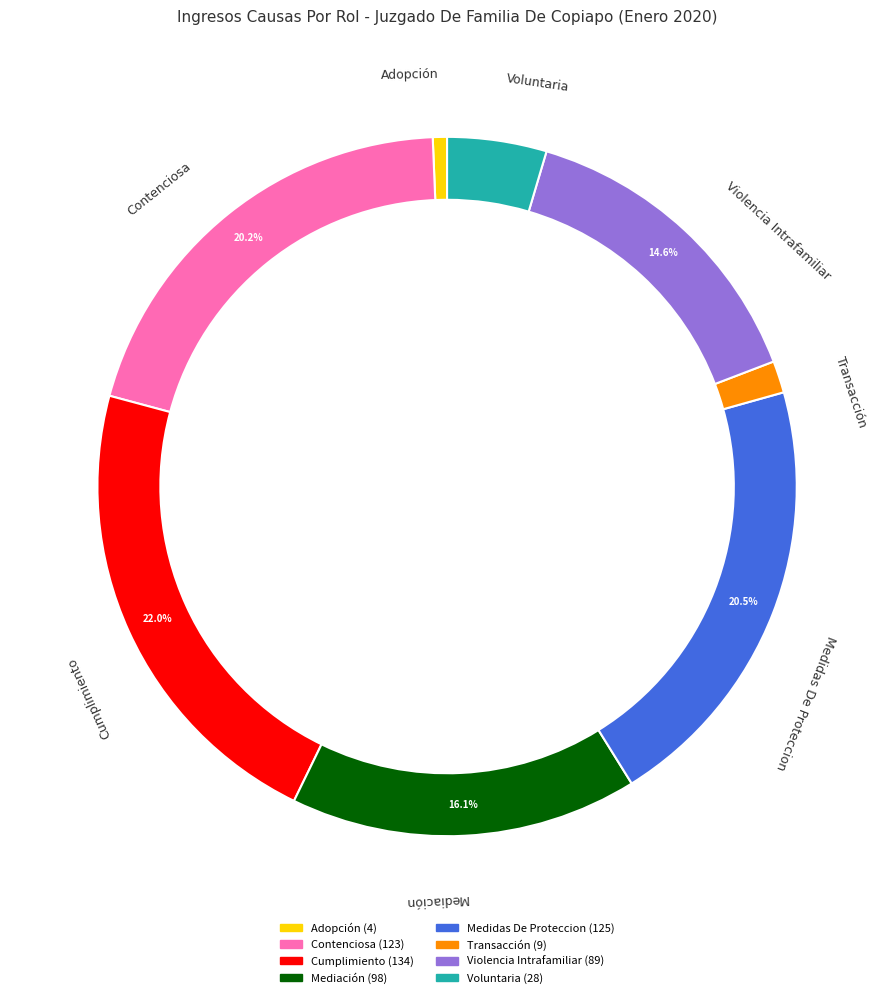

Is the sum of Cumplimiento and Violencia Intrafamiliar greater than half?

No